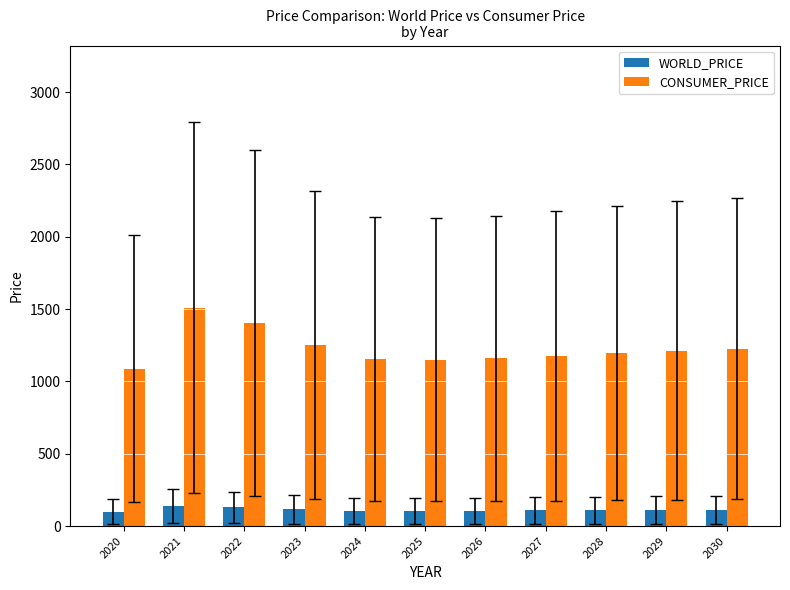

The WORLD_PRICE series shows 106.2 at 2024. True or false?

True